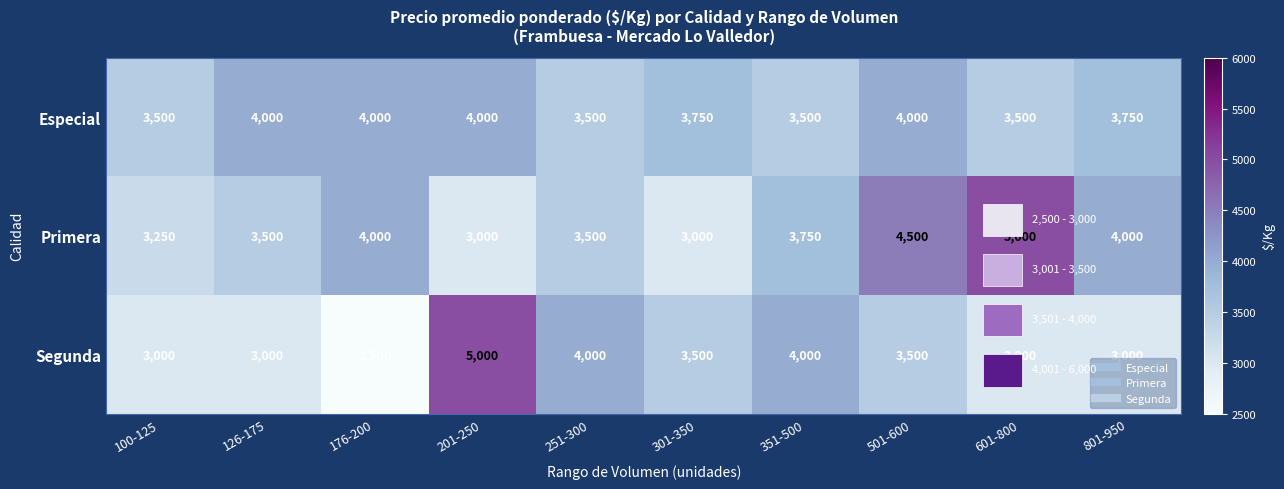

Reading left to right, extract all data points from this chart.

Especial: 100-125=3500	126-175=4000	176-200=4000	201-250=4000	251-300=3500	301-350=3750	351-500=3500	501-600=4000	601-800=3500	801-950=3750
Primera: 100-125=3250	126-175=3500	176-200=4000	201-250=3000	251-300=3500	301-350=3000	351-500=3750	501-600=4500	601-800=5000	801-950=4000
Segunda: 100-125=3000	126-175=3000	176-200=2500	201-250=5000	251-300=4000	301-350=3500	351-500=4000	501-600=3500	601-800=3000	801-950=3000